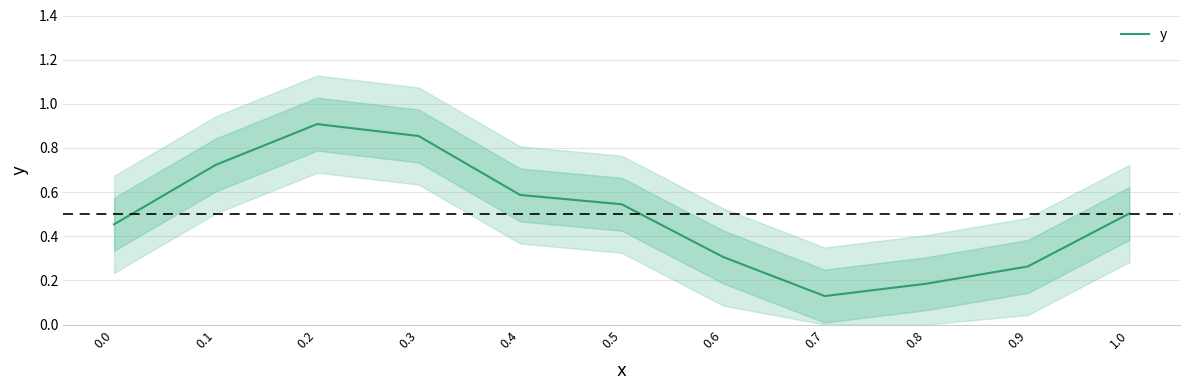

How many series are shown in this chart?

1